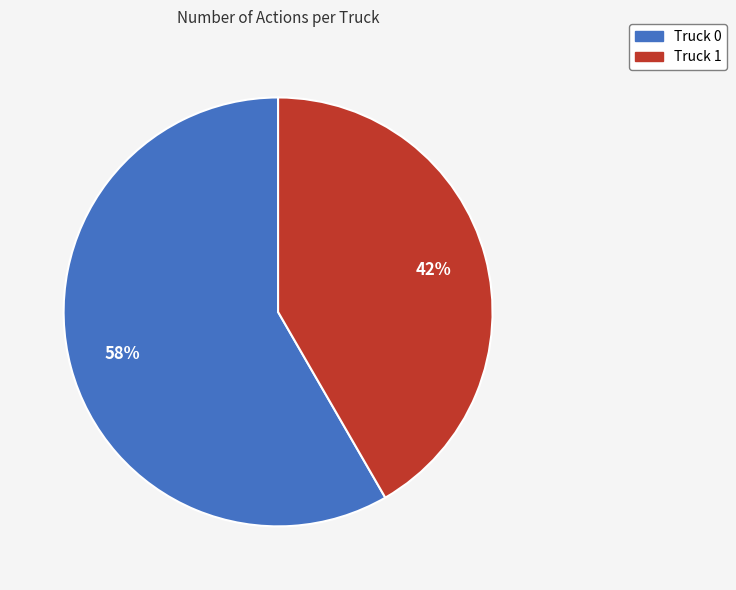

To the nearest percent, what is the combined percentage of Truck 1 and Truck 0?

100%